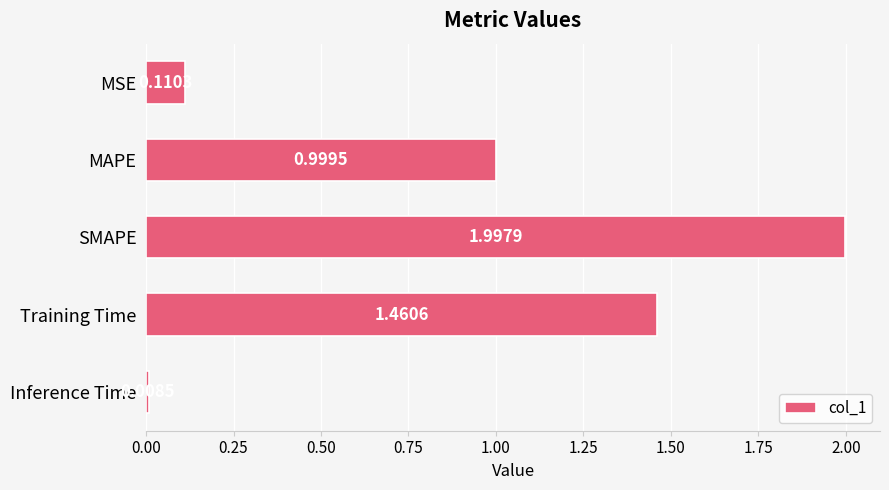

At which label is the value closest to 1?

MAPE